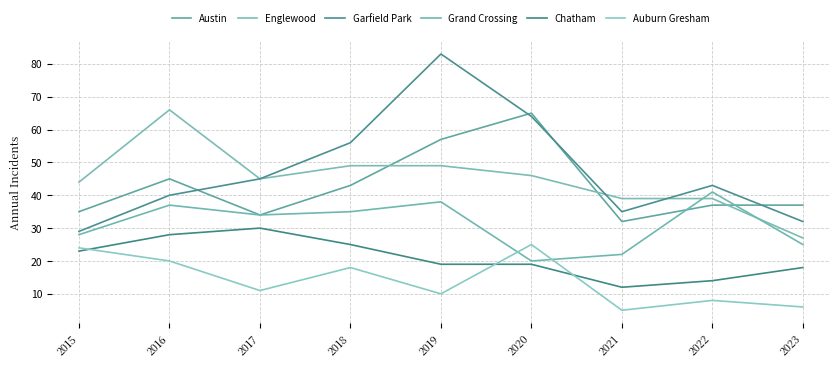

What is the value of the Garfield Park point at the 5th from the left?

83